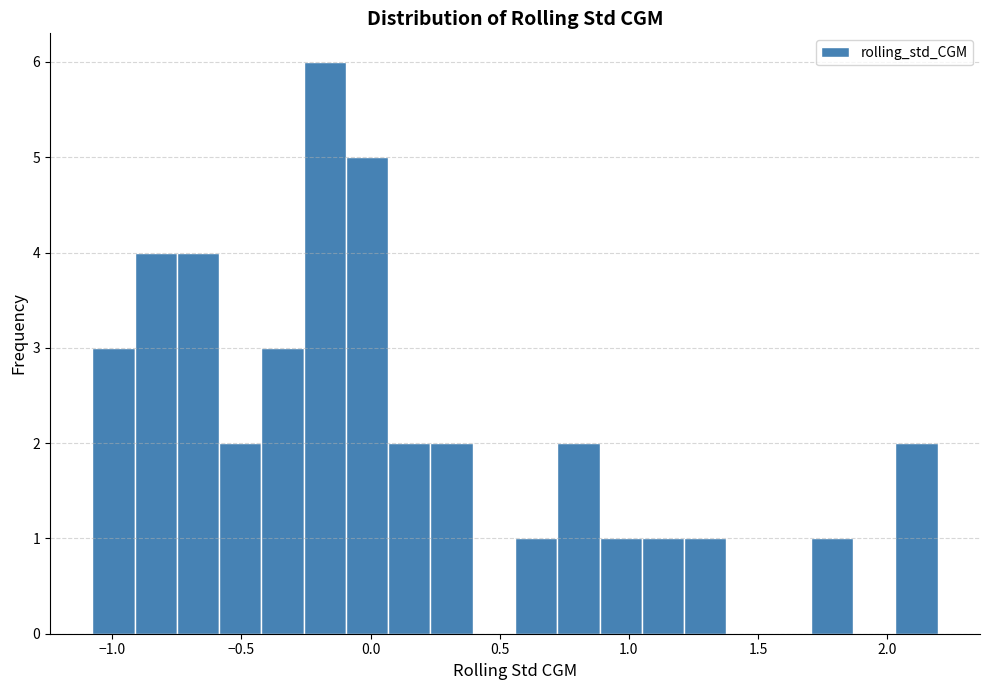

Read against the x-axis, roughly where is the centre of the tallest bar?

-0.20